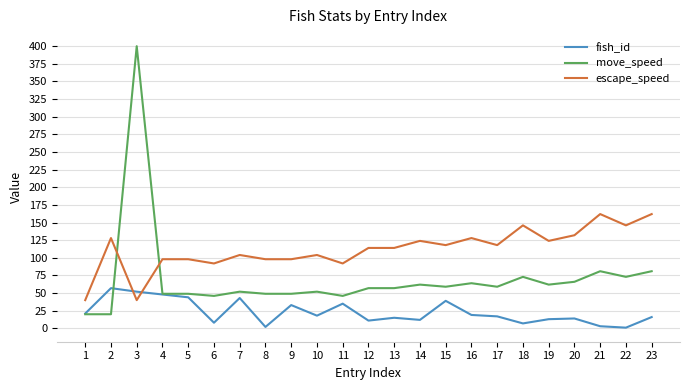

What is the maximum value shown in the chart?

400